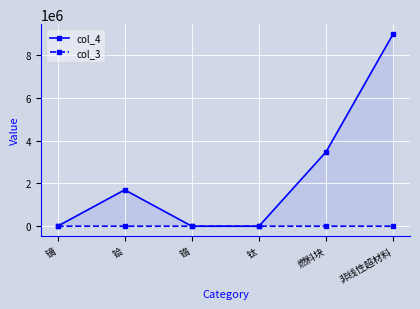

Count the number of categories in the chart.

6